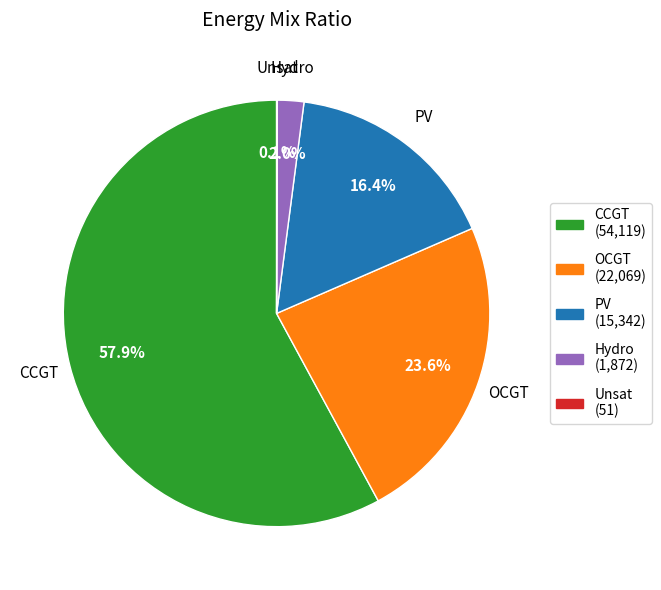

To the nearest percent, what is the difference between the largest and smallest slice percentages?

58%